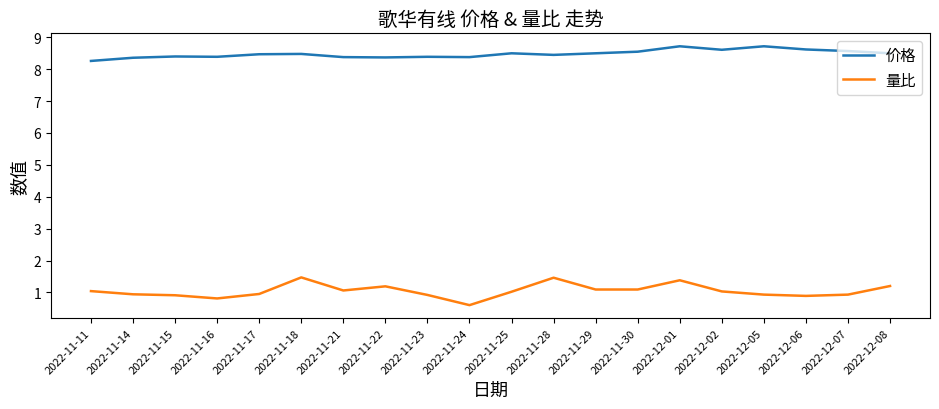

At which label does 量比 reach its minimum?

2022-11-24